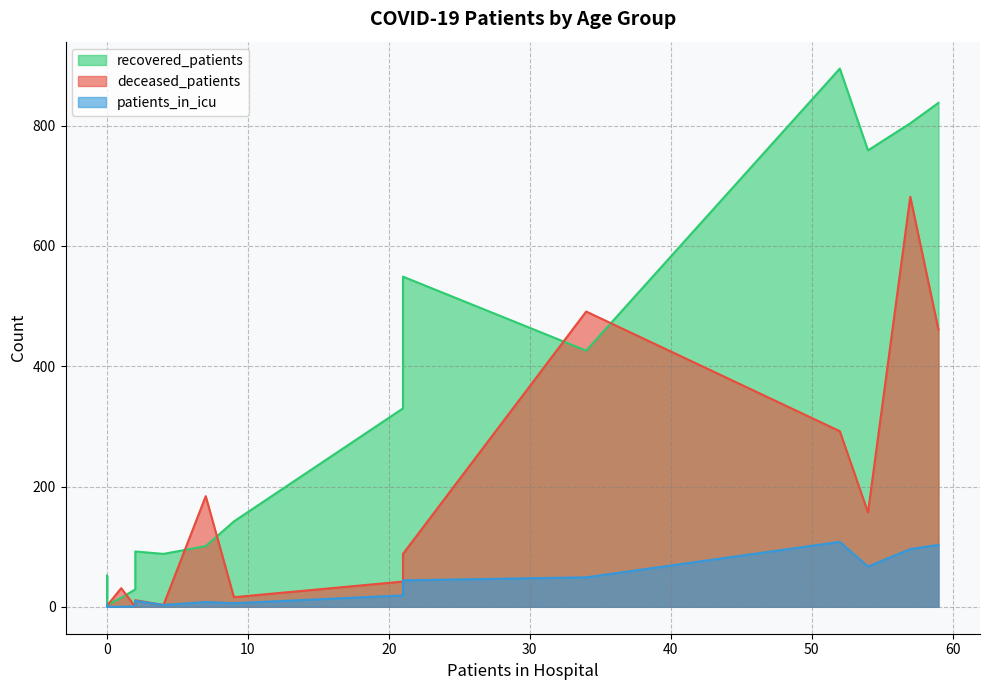

Rank the series by their maximum value, from lowest to highest.

patients_in_icu, deceased_patients, recovered_patients